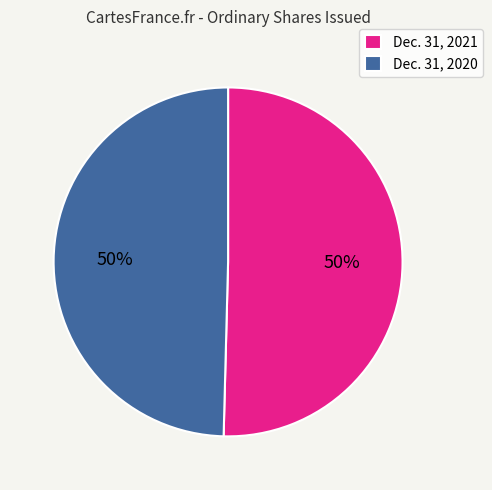

What percentage is the Dec. 31, 2021 slice, to the nearest percent?

50%